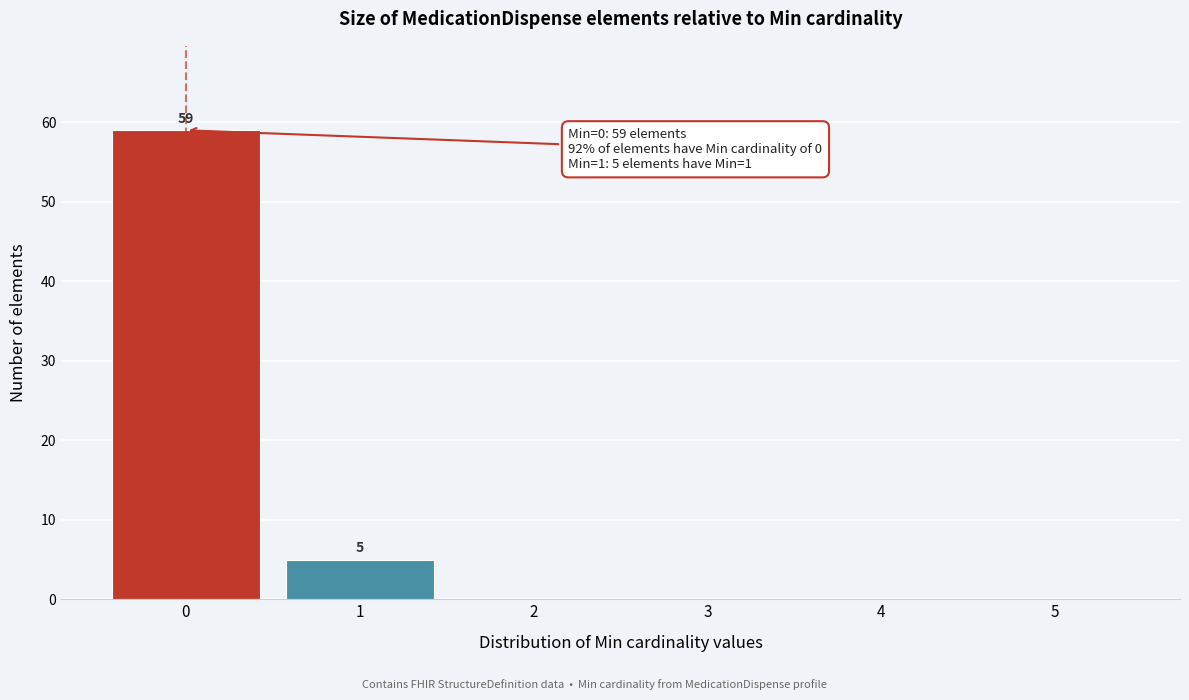

Reading right to left, extract all data points from this chart.

5=0	4=0	3=0	2=0	1=5	0=59